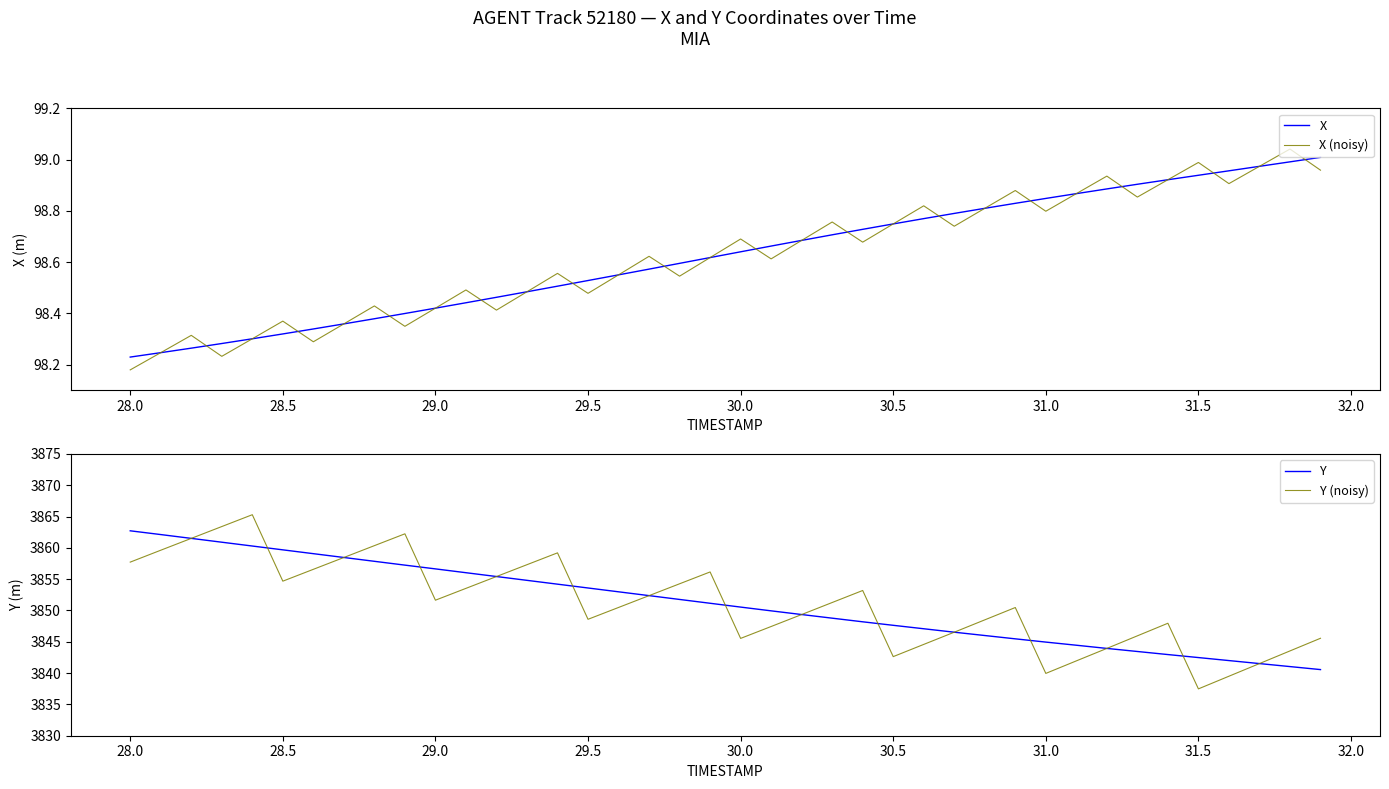

Where does the Y (noisy) series first go above 3851?

28.0